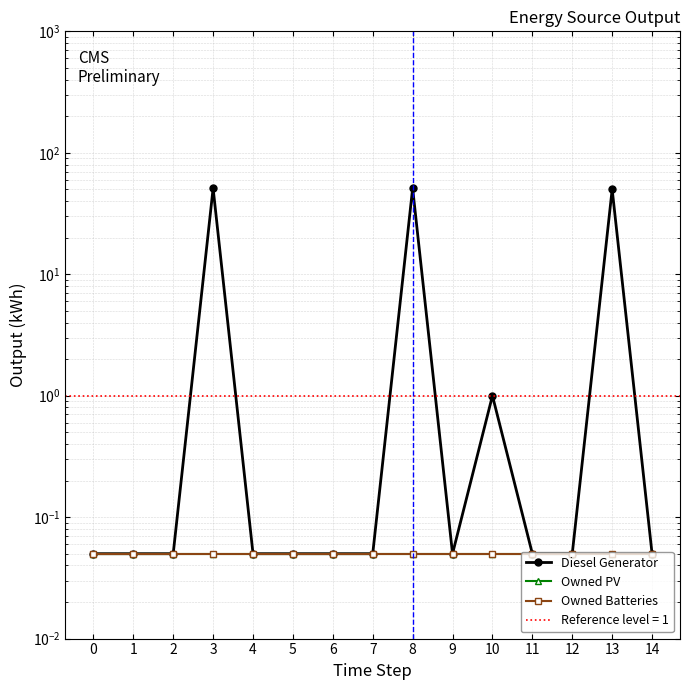

What is the sum of the Diesel Generator values at 7 and 11?

0.1